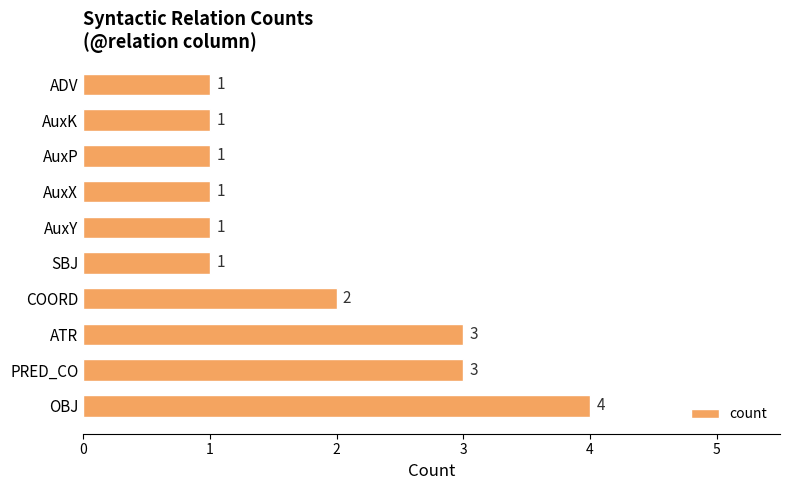

True or false: the data shows 1 at AuxK.

True